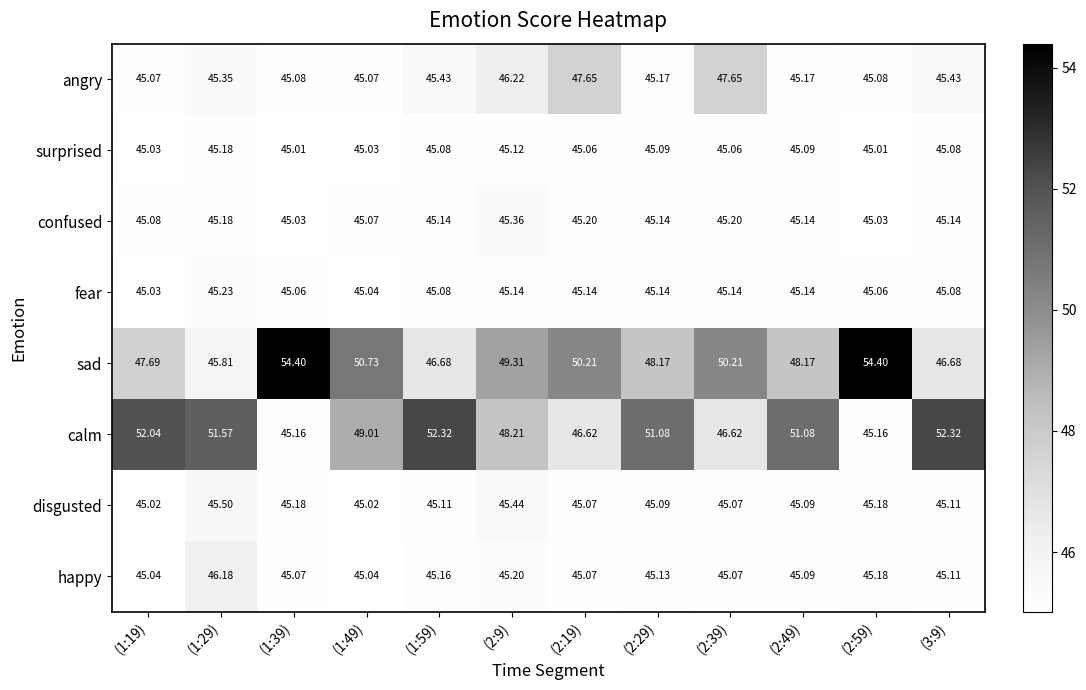

At which category is the sum across all series the highest?

(2:59)